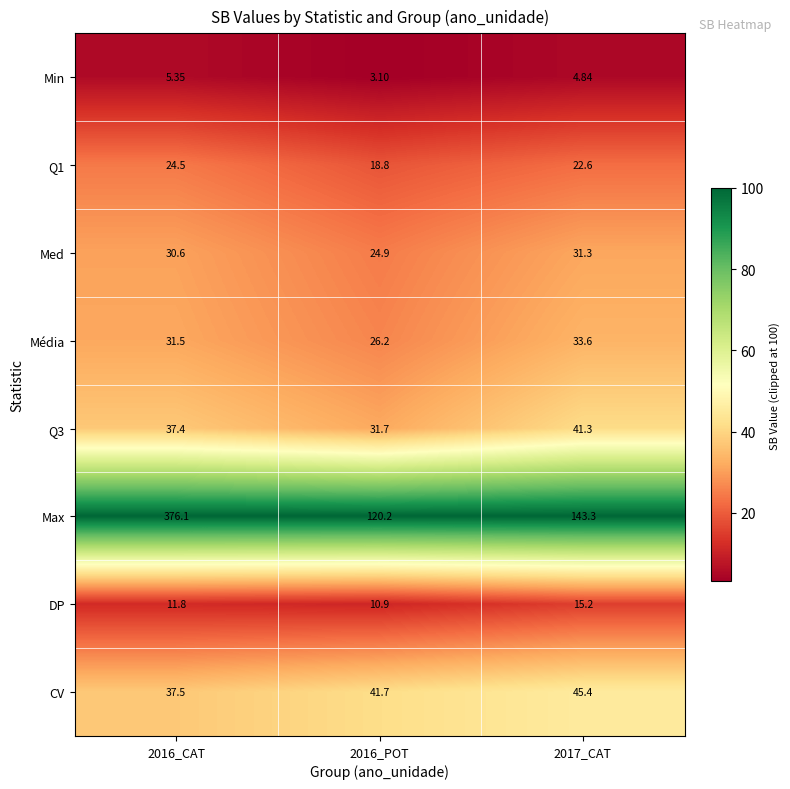

Which series has the largest range (max minus min)?

Max